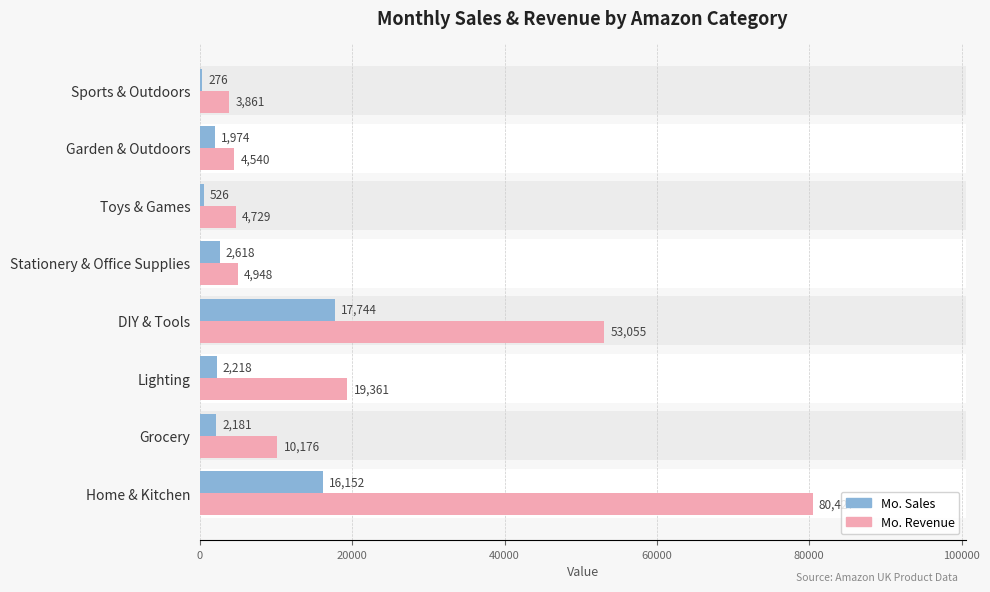

How many bars are there in total?

16